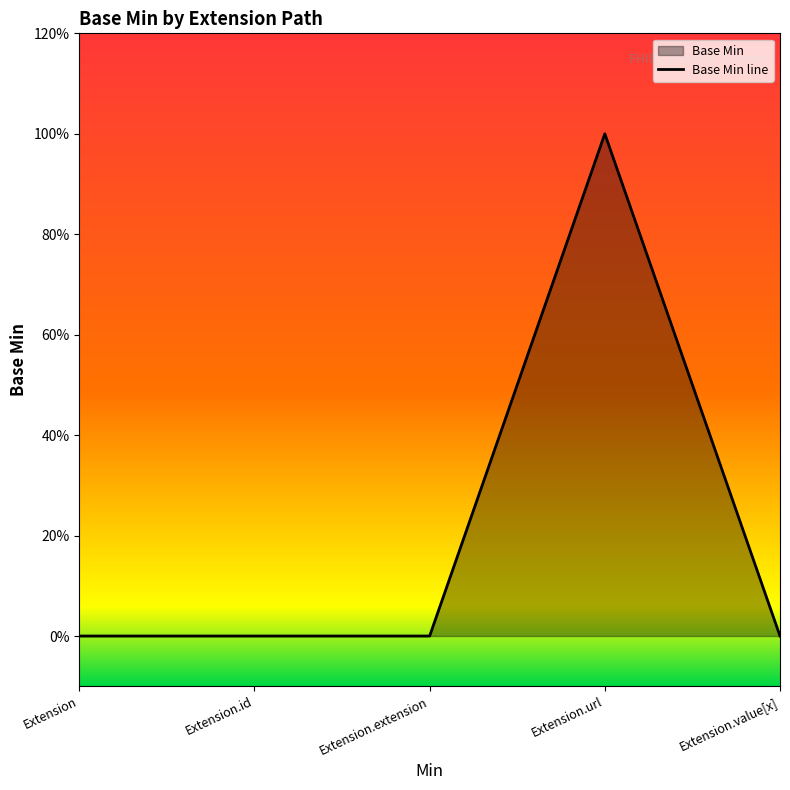

What is the sum of all values?

1